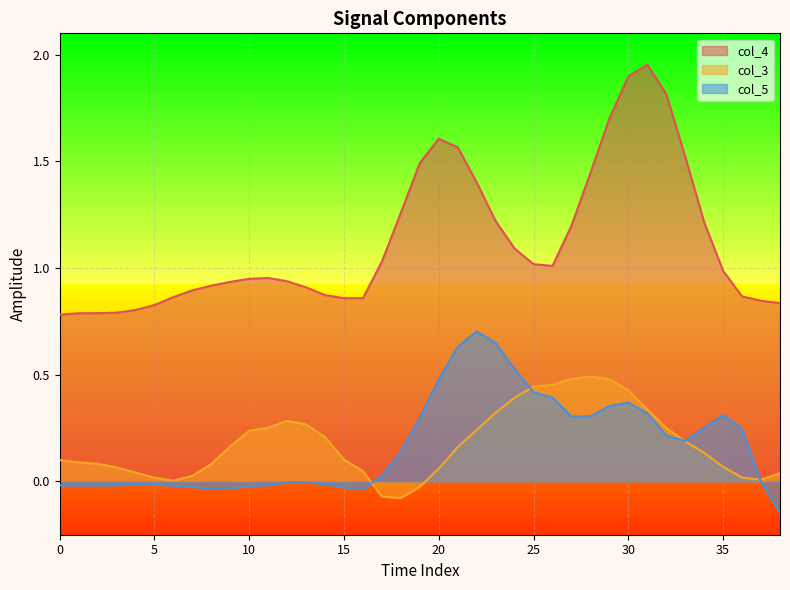

What is the value of the col_4 point at the 22nd from the left?

1.6